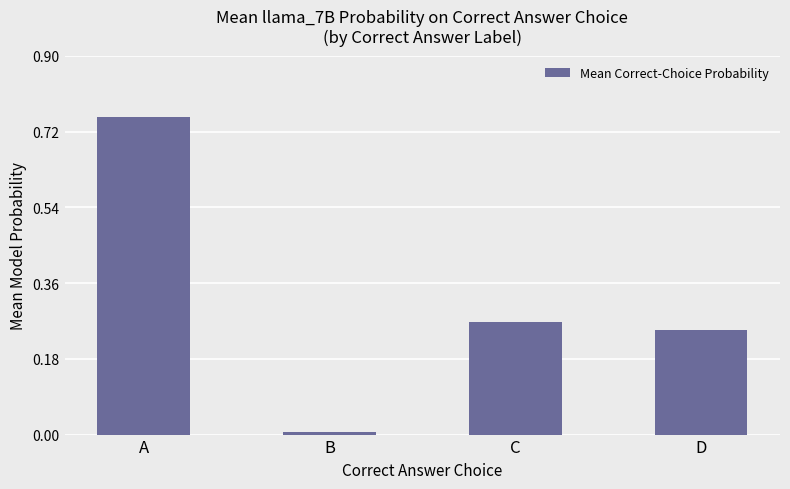

What is the sum of all values?

1.3